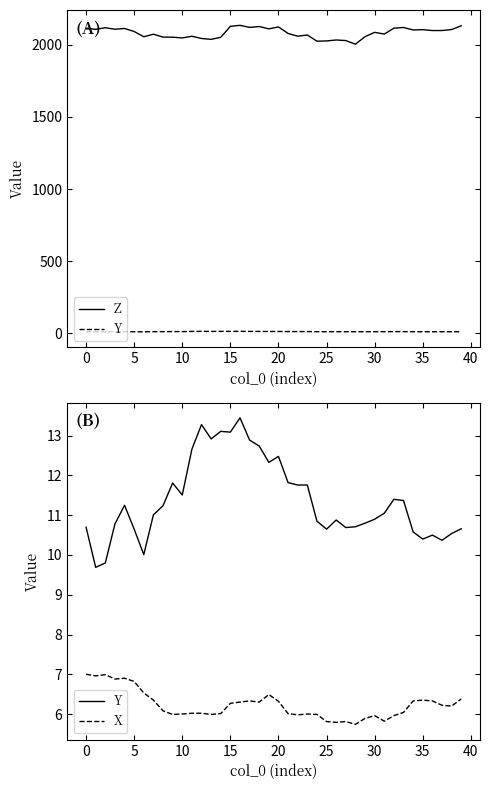

What is the difference between the second highest and minimum values in the Z series?

127.5